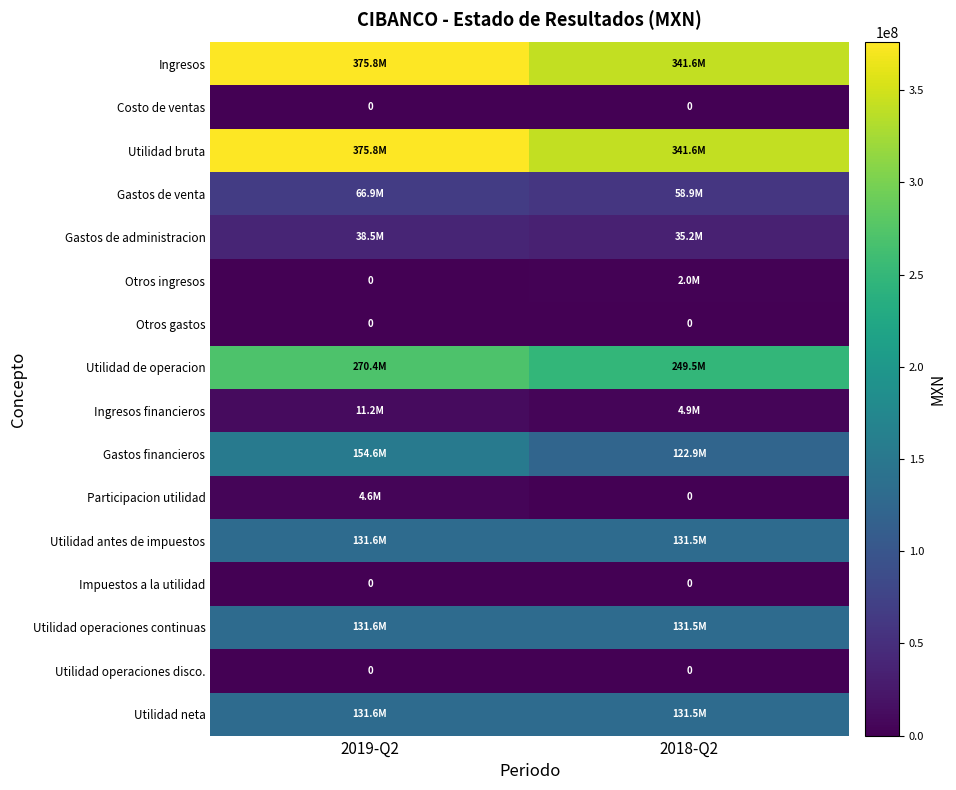

True or false: Utilidad operaciones disco. has a value of 0 at 2018-Q2.

True